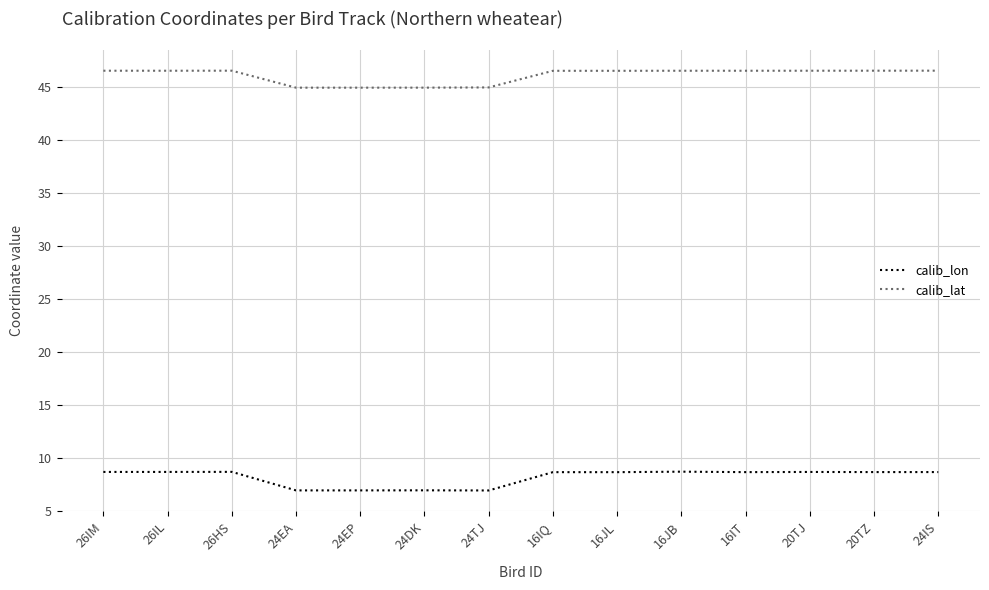

What position from the right is 20TZ?

2